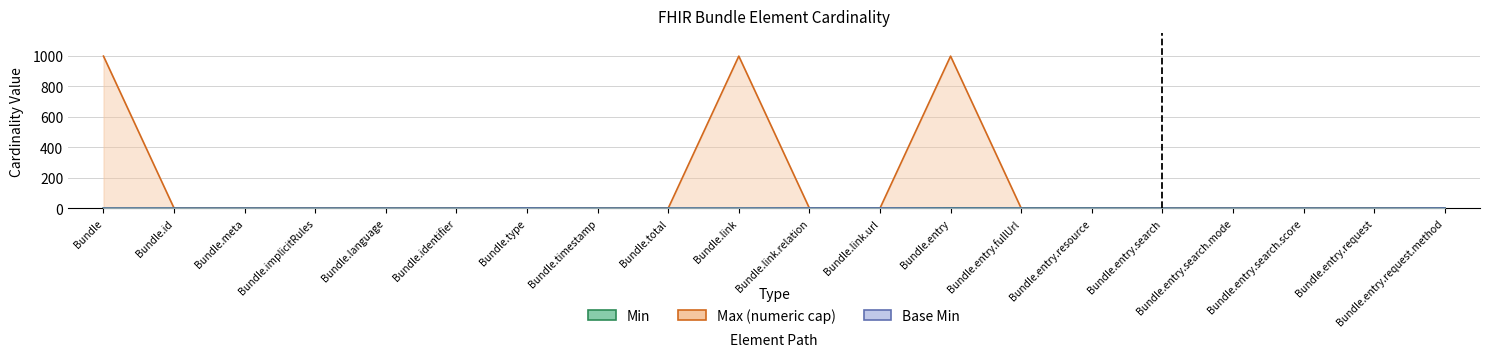

True or false: Base Min and Max_numeric cross at least once.

False